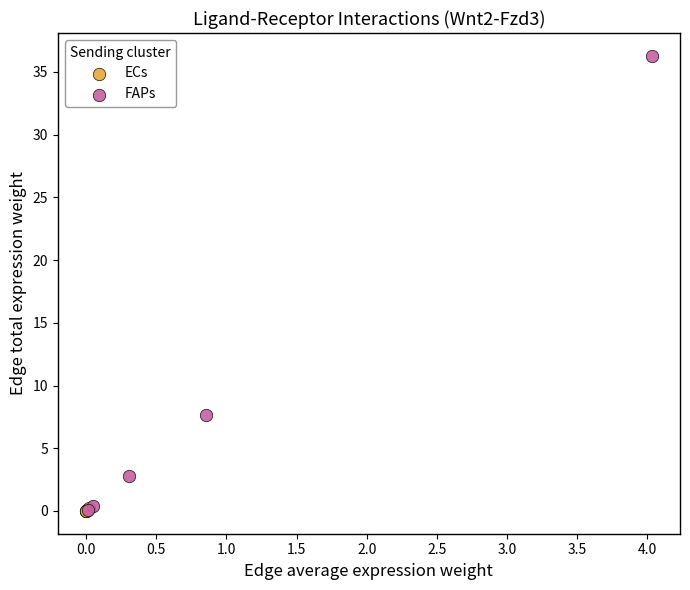

What are all the series names shown in the legend?

ECs, FAPs